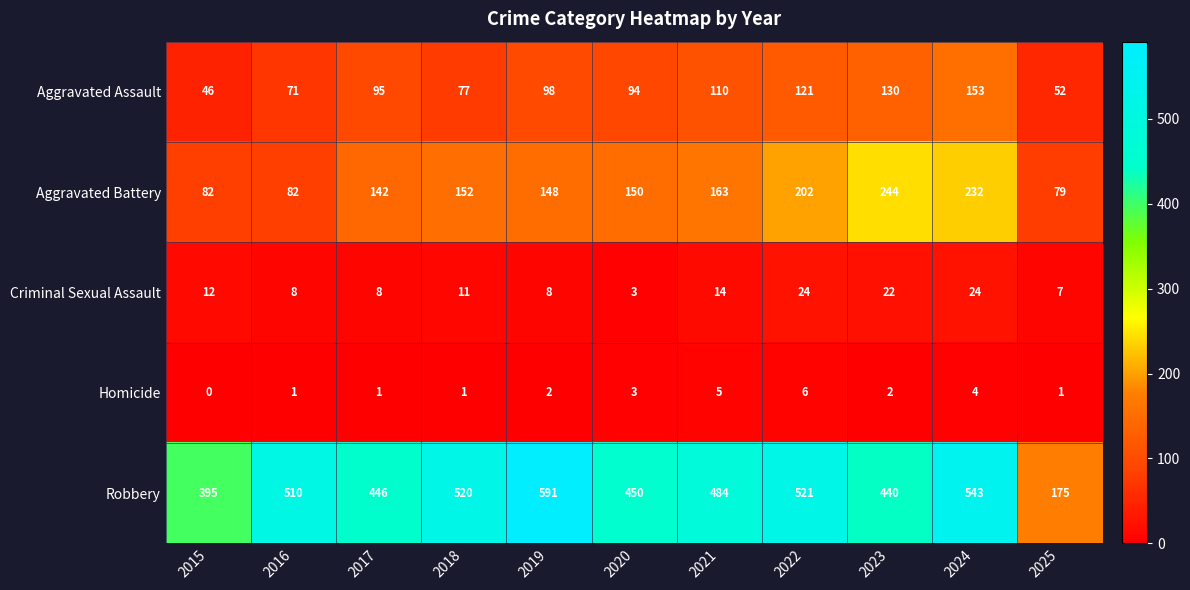

How many data points does each series have?

11